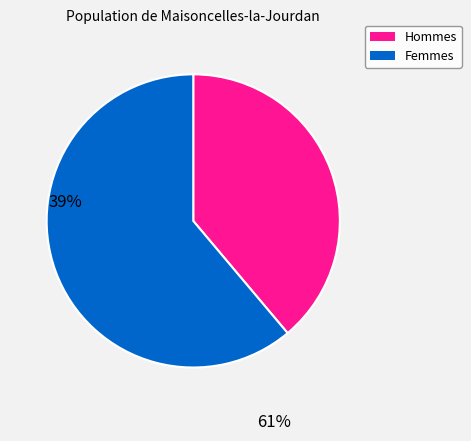

Do Hommes and Femmes together represent more than half of the pie?

Yes